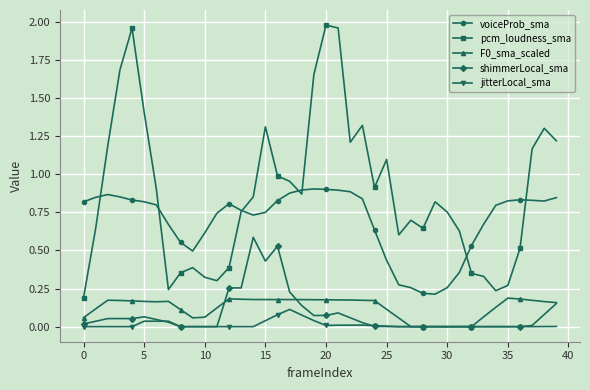

True or false: voiceProb_sma and F0_sma_scaled cross at least once.

False